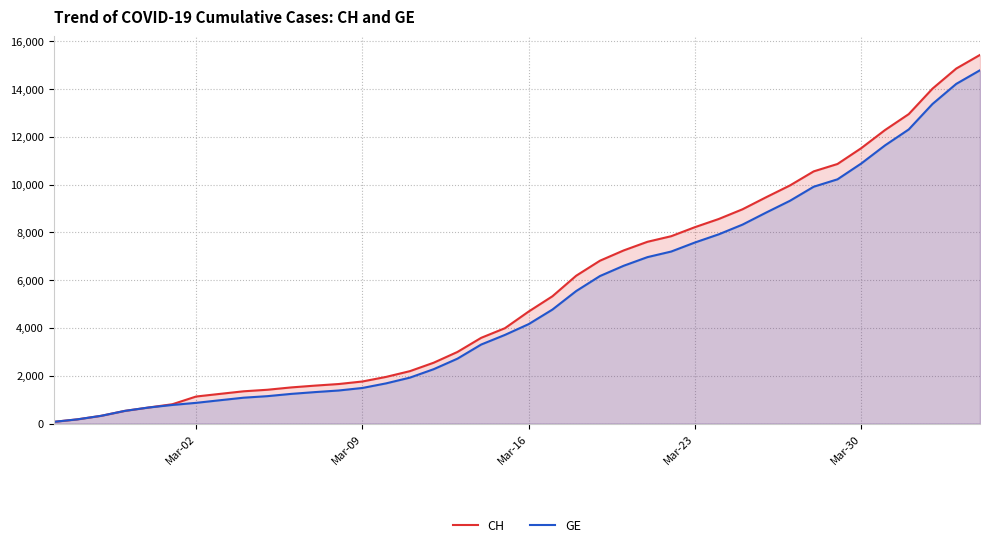

What is the maximum value shown in the chart?

15433